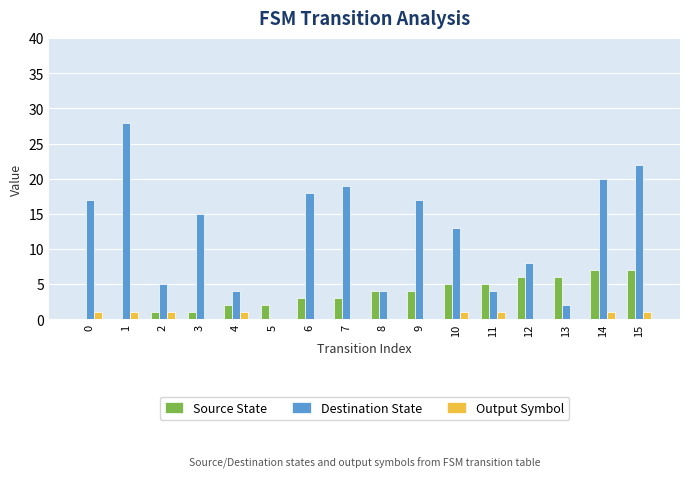

Read the Source State value at 14.

7